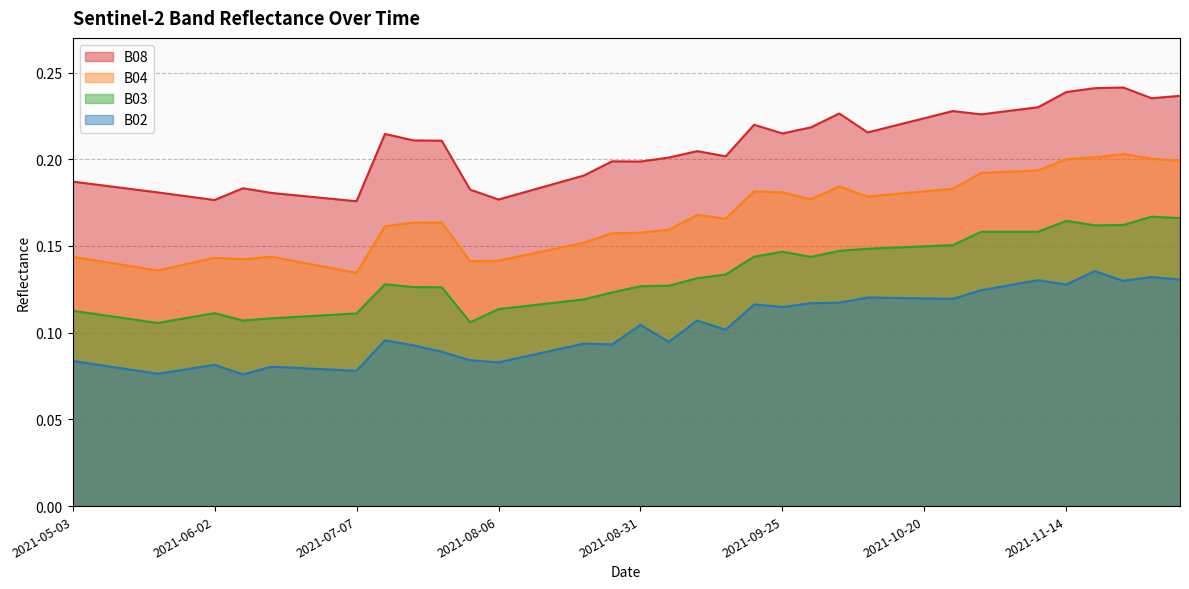

True or false: B04 and B08 cross at least once.

False